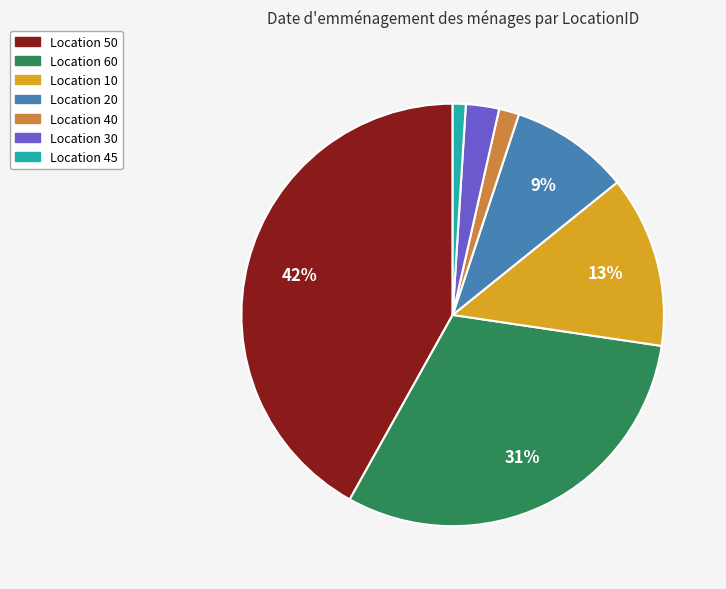

To the nearest percent, what portion does Location 50 represent?

42%